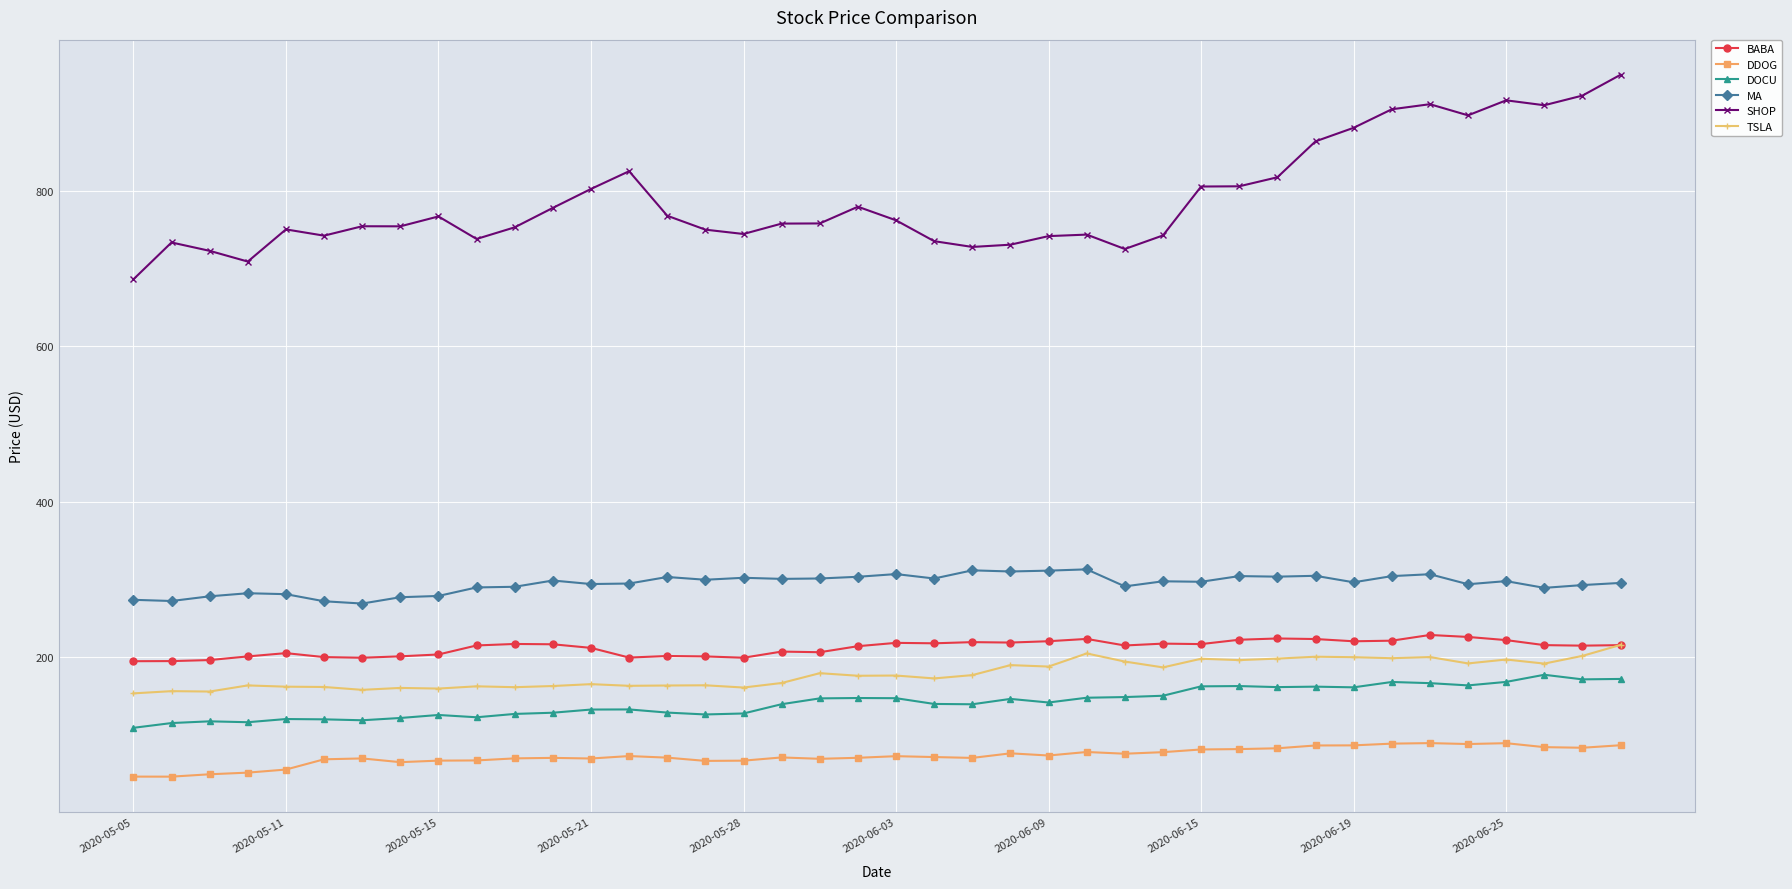

True or false: DDOG has more than 2 points higher than both neighbors.

True